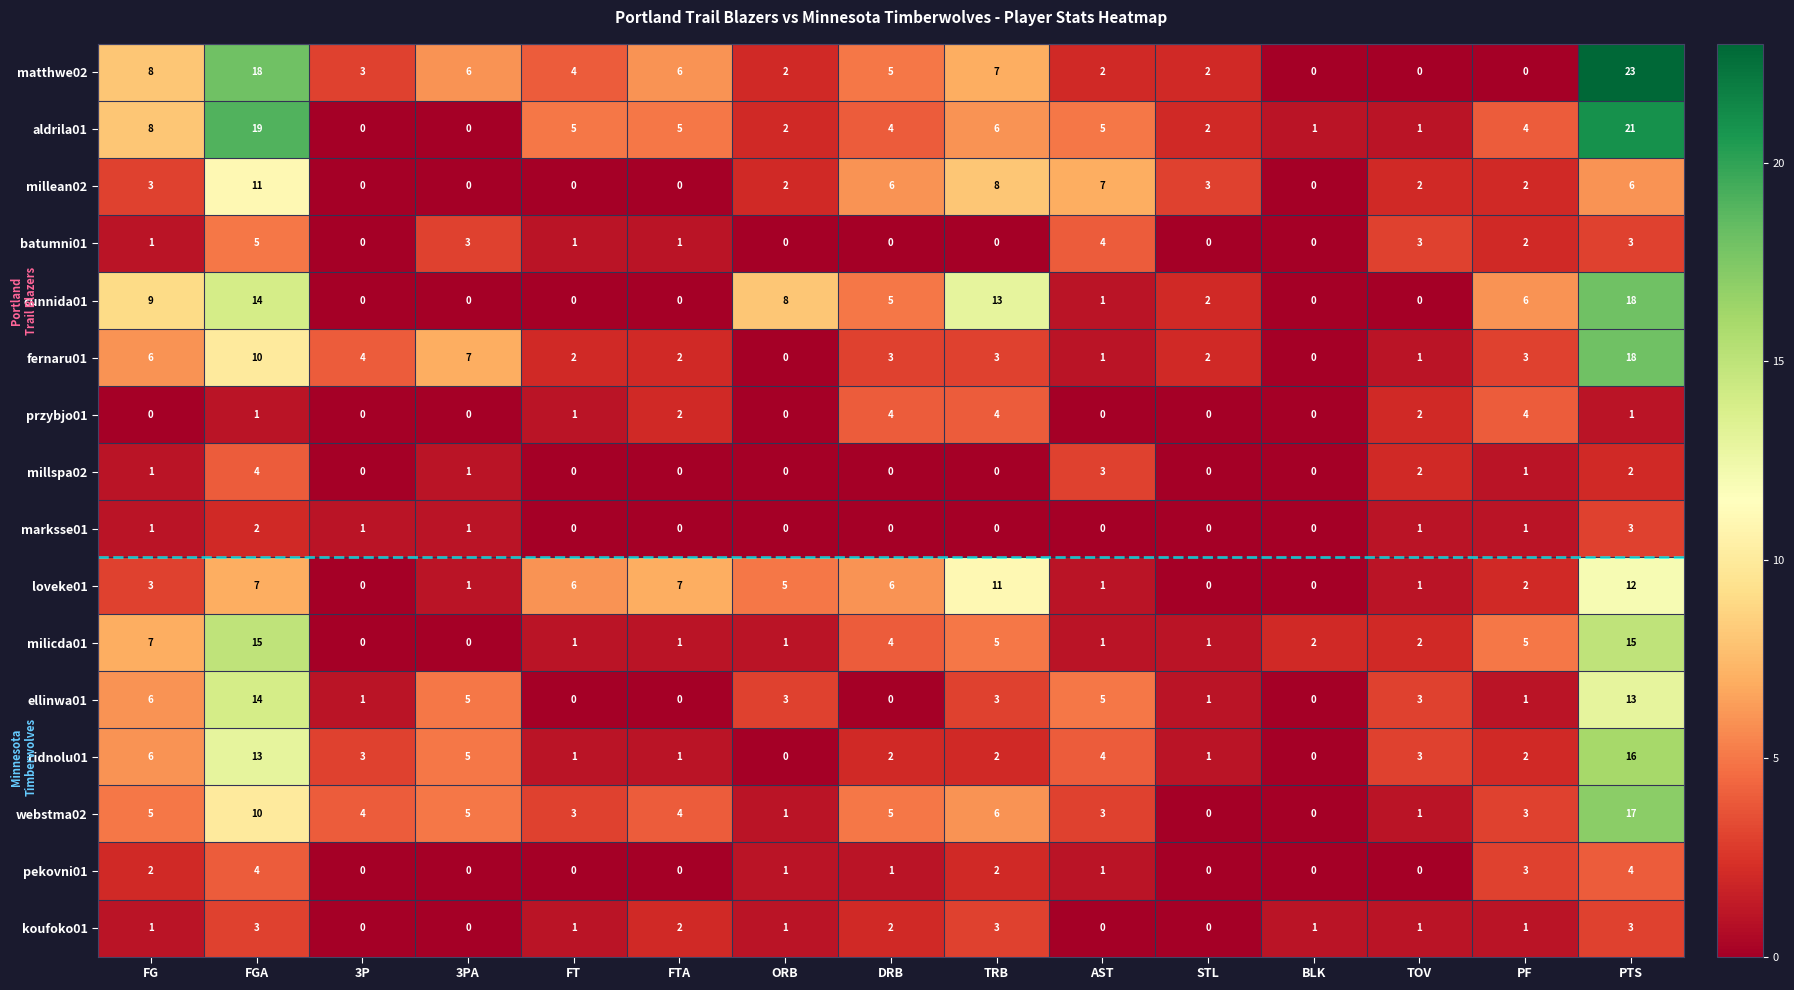

What is the difference between the maximum and second lowest values in the millean02 series?

11